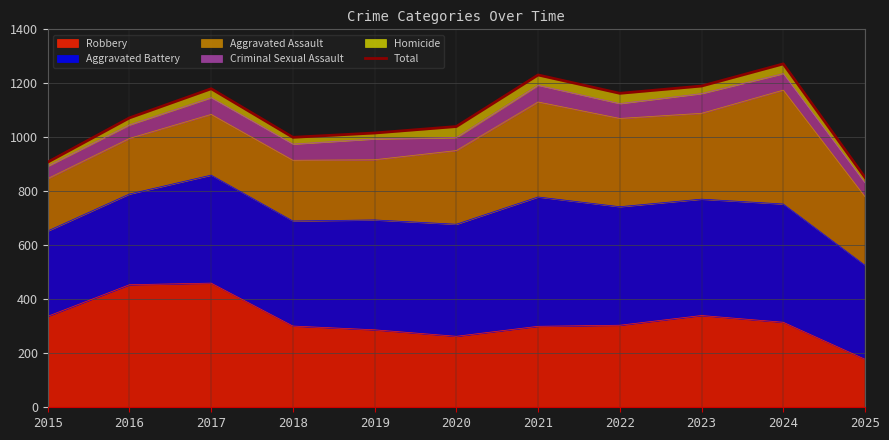

Where is the first local minimum?

2018